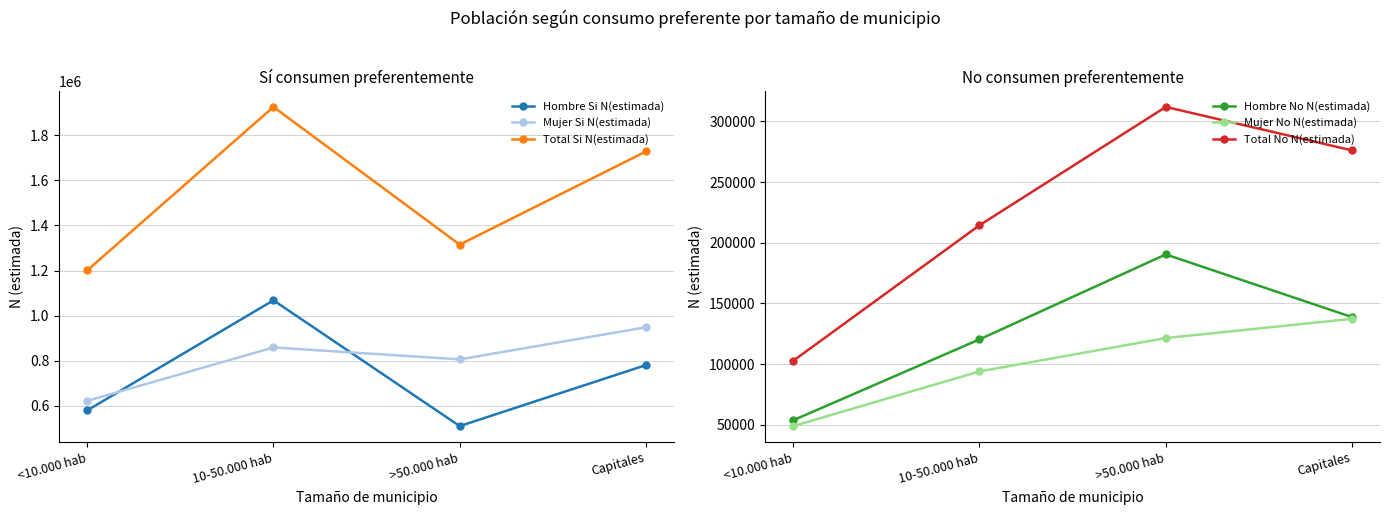

At which category does the chart reach its peak across all series?

10-50.000 hab